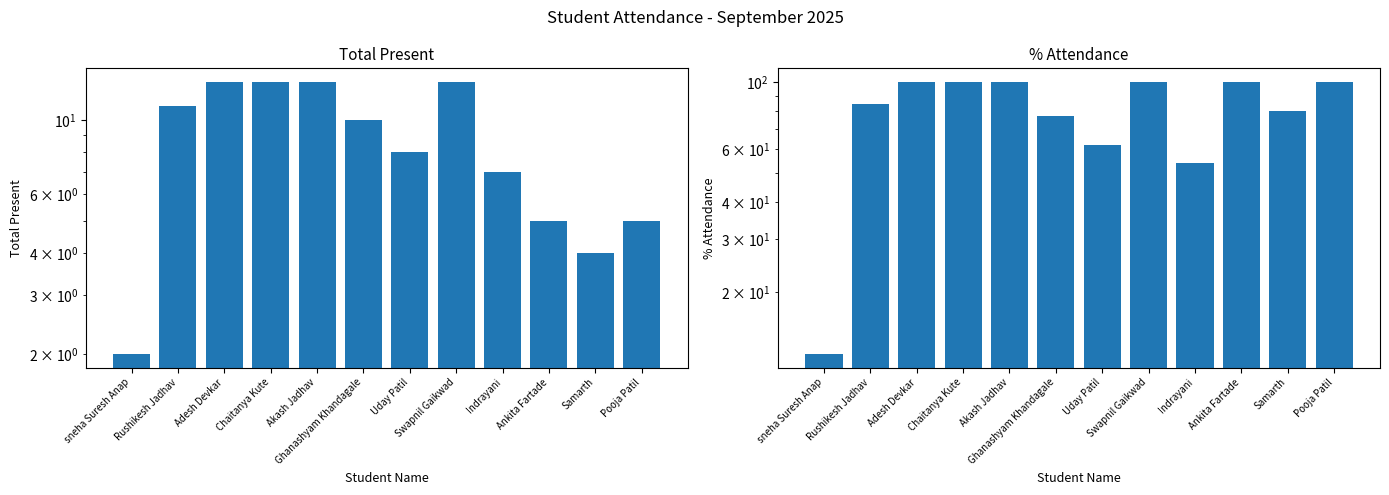

Is it true that % Attendance equals 100.0 at Adesh Devkar?

True